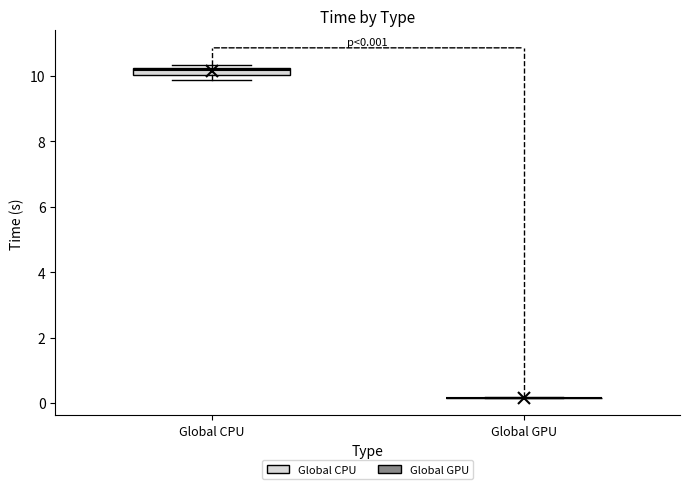

Which box is the tallest, from its lower edge to its upper edge?

Global CPU